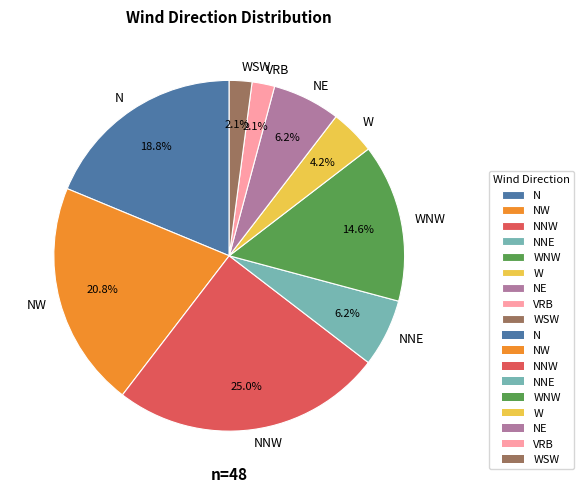

To the nearest percent, what is the average slice percentage?

11%